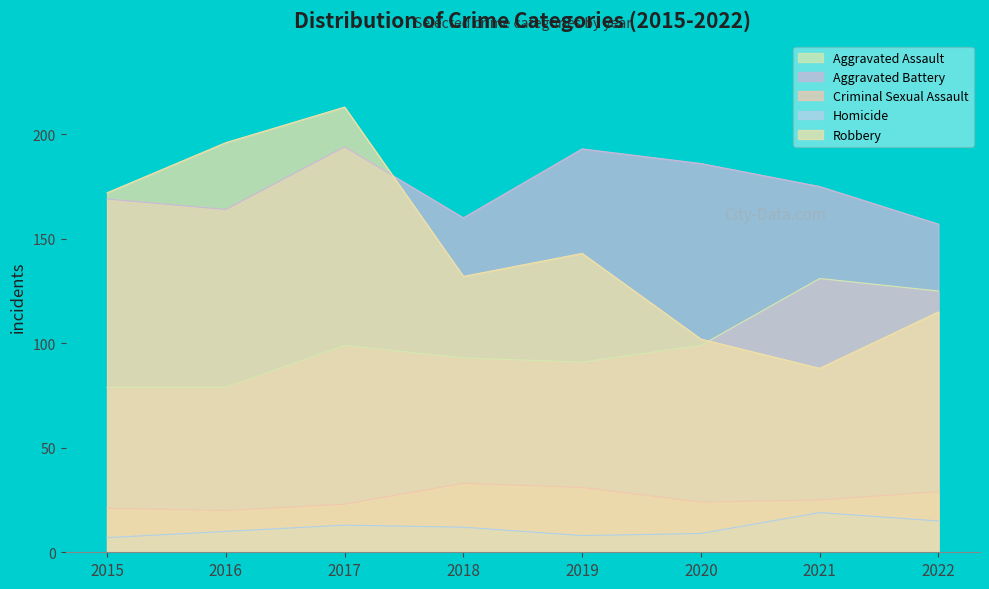

Which series has the largest total across all categories?

Aggravated Battery